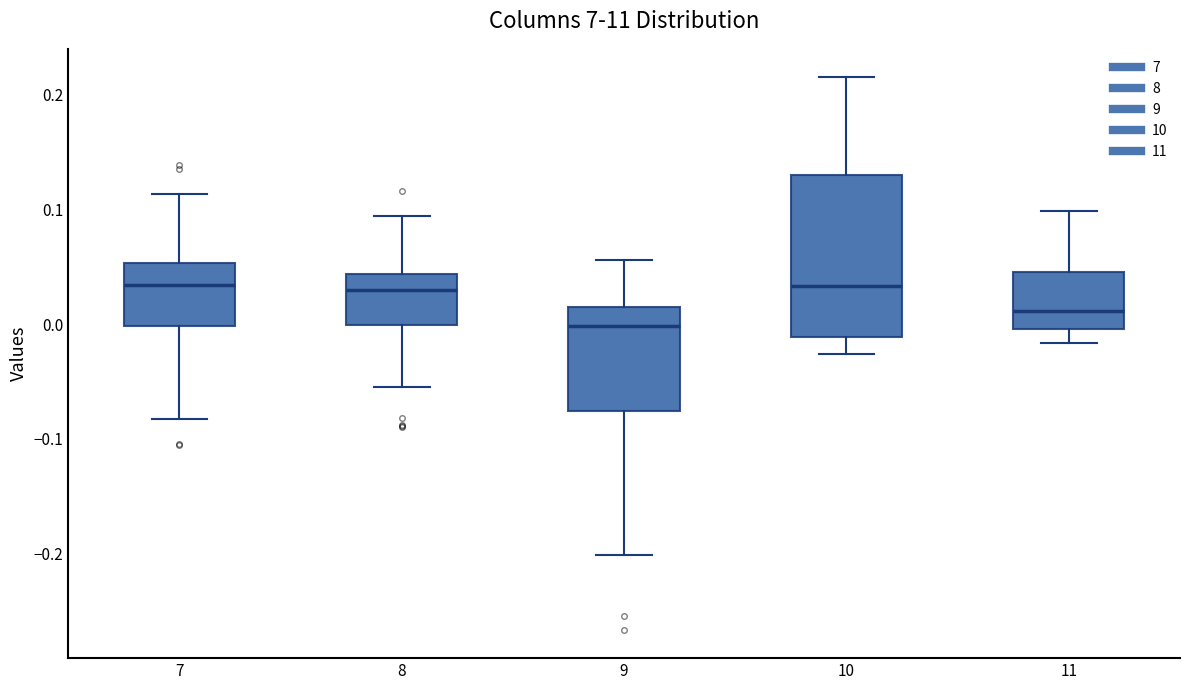

Which box's median line is the lowest?

9